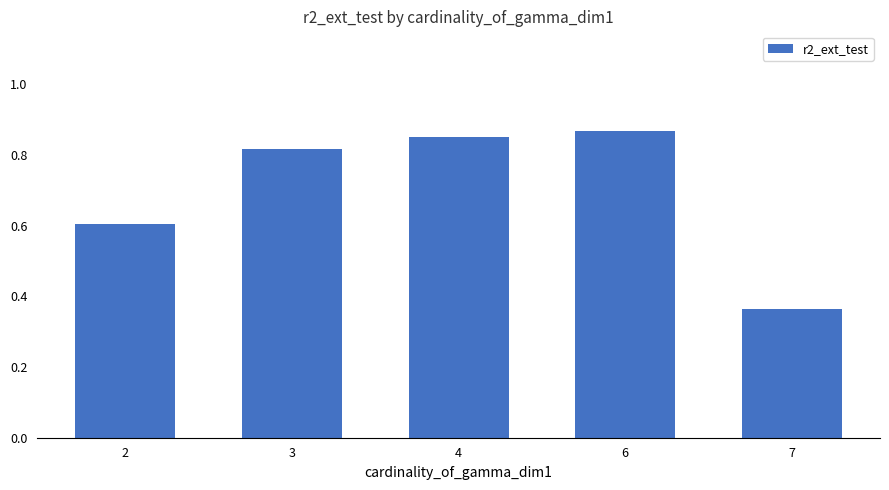

How many bars are there in total?

5